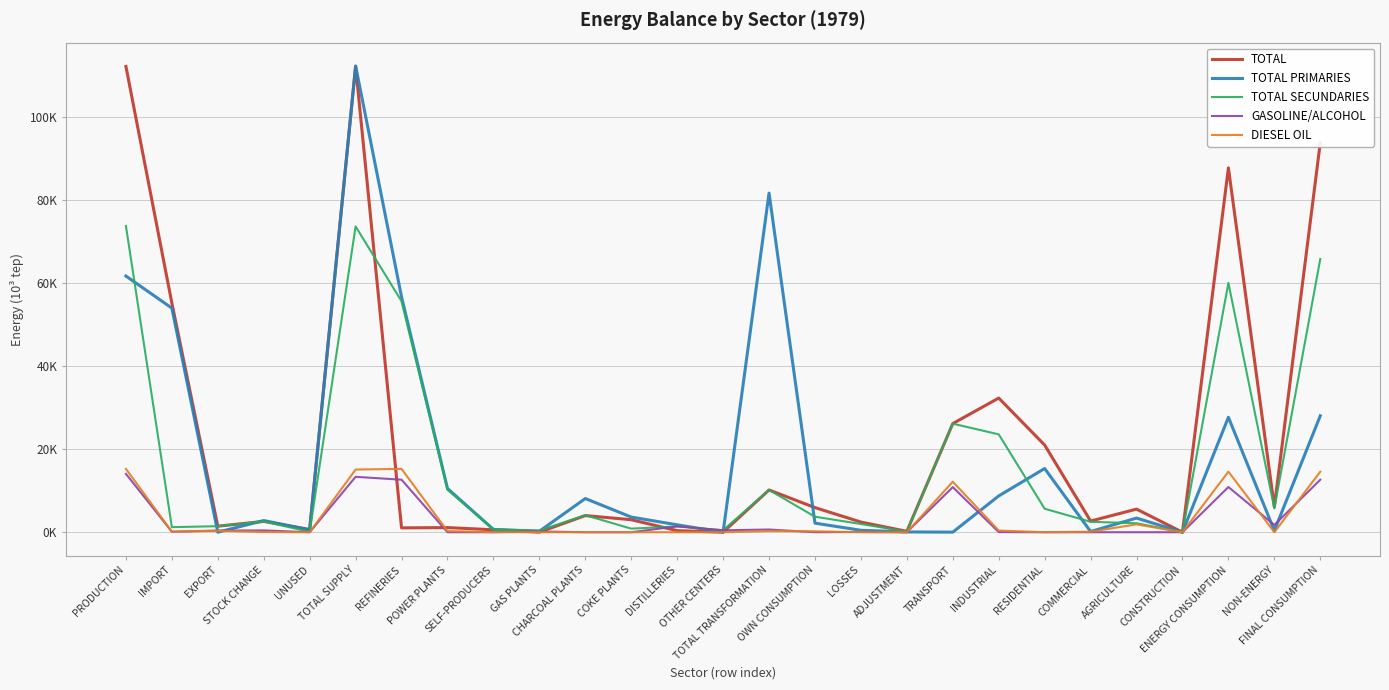

Which series changed the most between COKE PLANTS and LOSSES?

TOTAL PRIMARIES